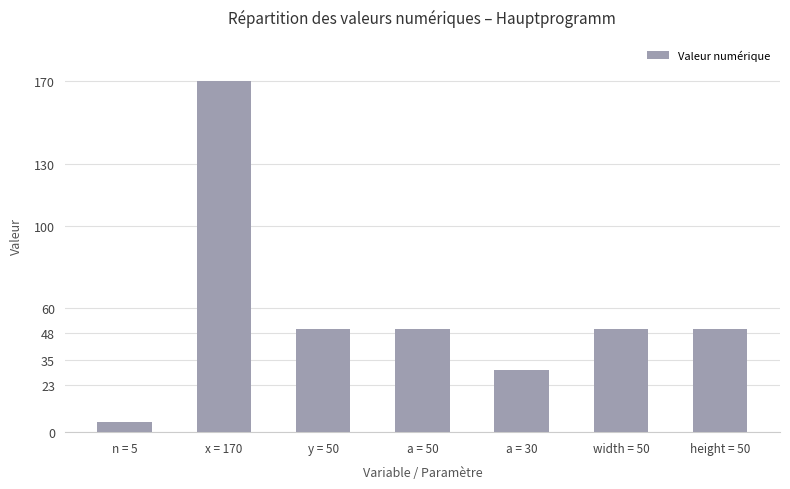

Reading left to right, transcribe all the data shown in this chart.

5	170	50	50	30	50	50